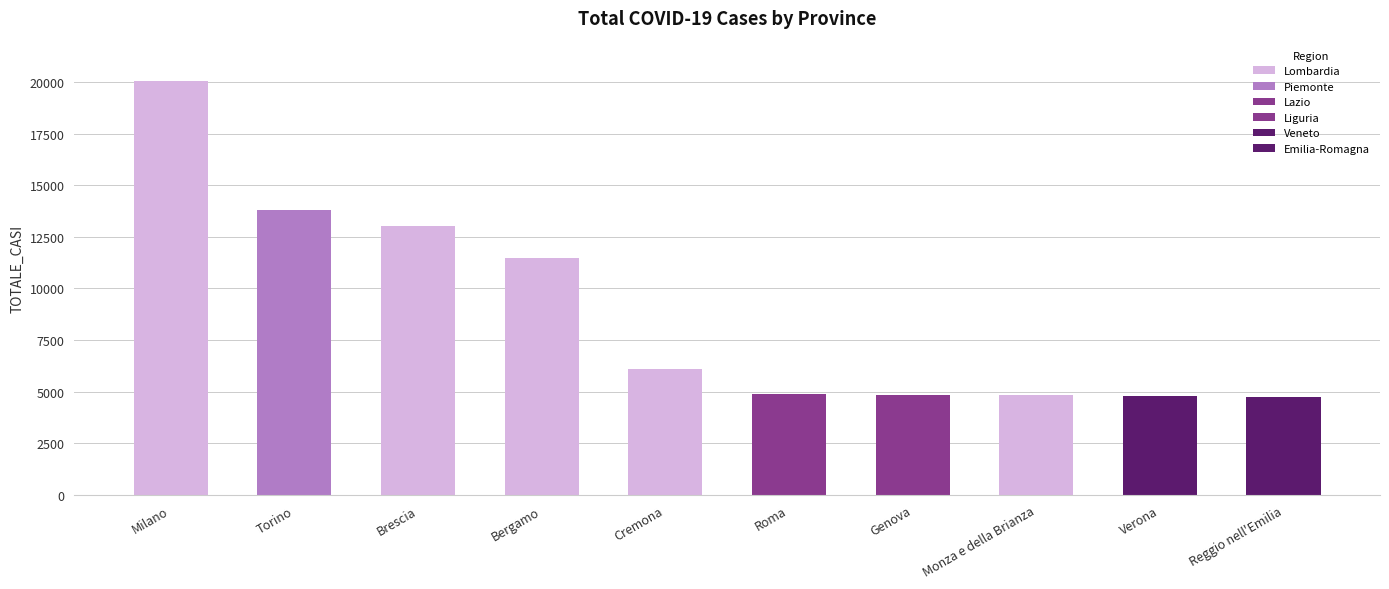

What is the label of the 3rd bar from the left?

Brescia